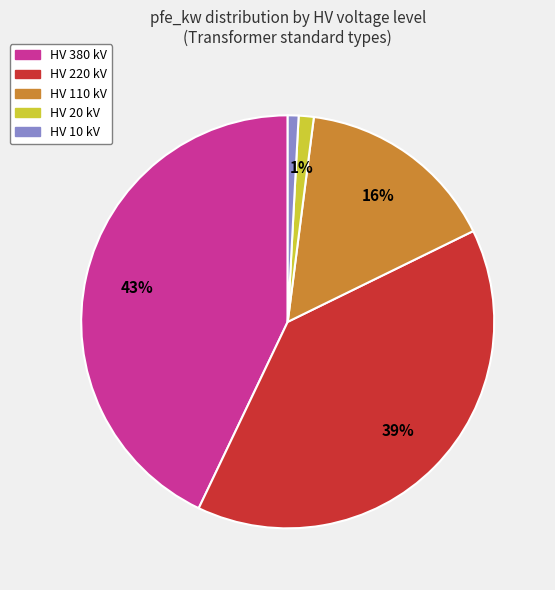

Is there any slice that represents more than half of the pie?

No